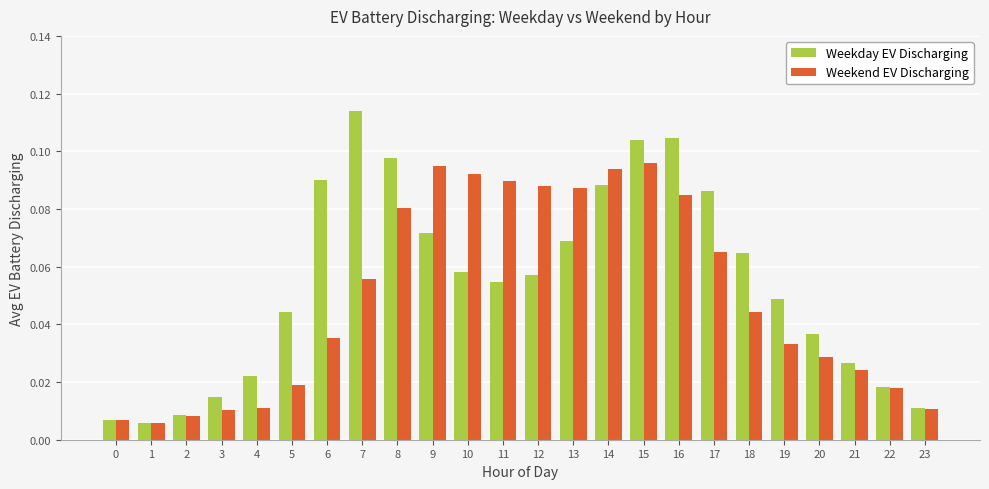

Is it true that Weekday EV Discharging equals 0.0 at 13?

False